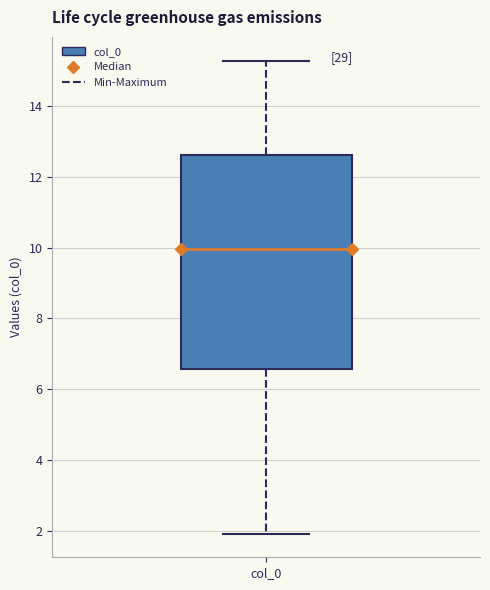

Transcribe this box plot: give where the median line is, the range the box spans, and where the two whiskers end, as read against the y-axis. The values are not printed on the chart, so give them approximately, as read against the axis.

median 10.0, box 6.6 to 12.6, whiskers 2.0 to 15.2